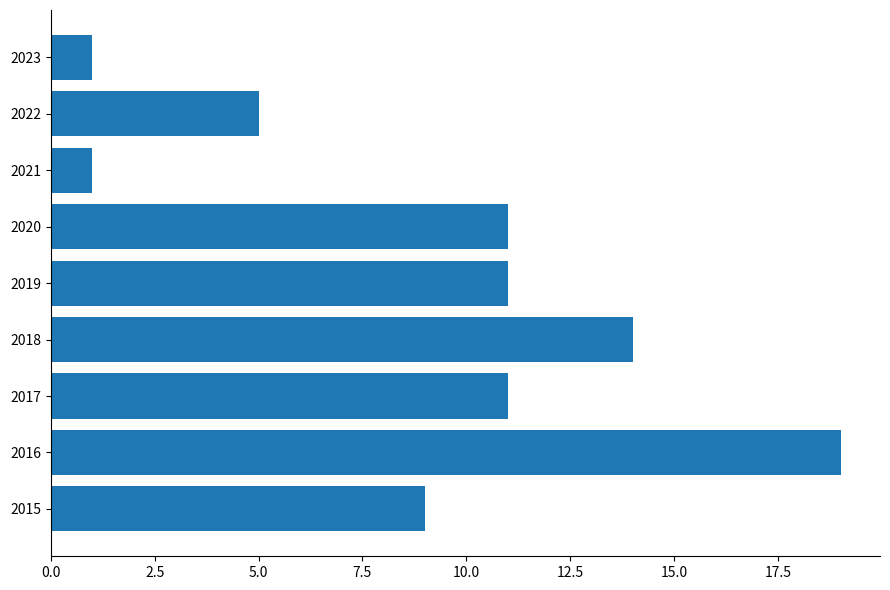

What is the greatest value displayed?

19